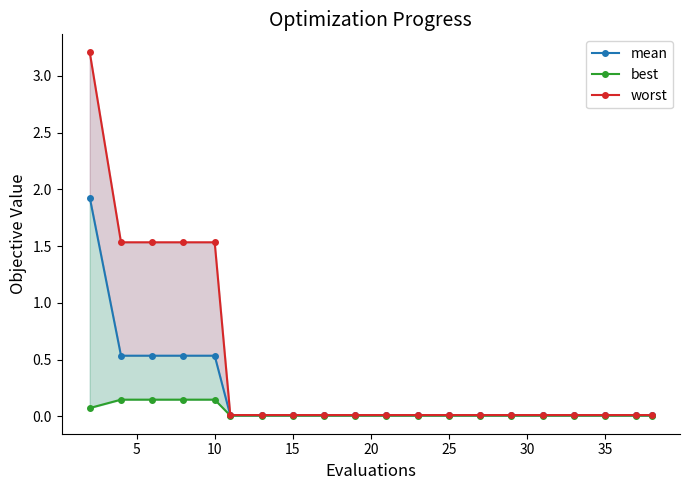

How many categories are shown in the chart?

20